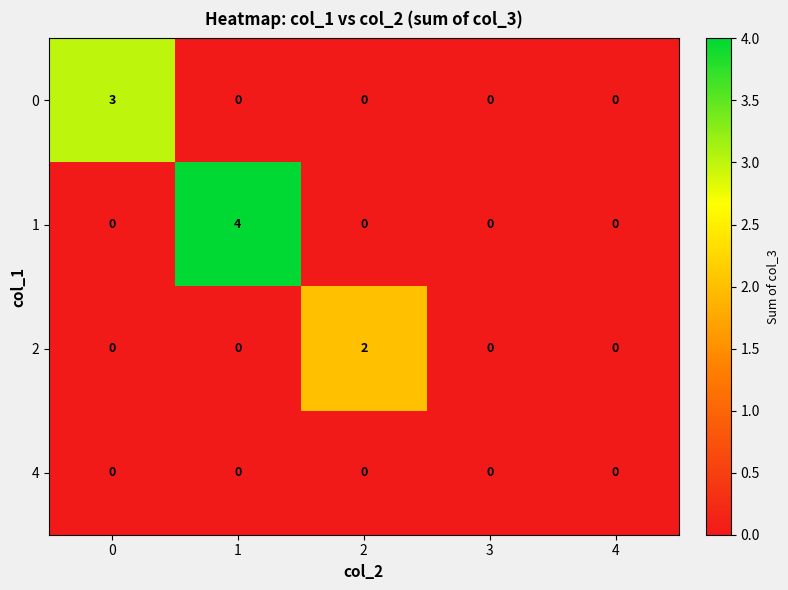

Reading right to left, transcribe all the data shown in this chart.

0: 4=0	3=0	2=0	1=0	0=3
1: 4=0	3=0	2=0	1=4	0=0
2: 4=0	3=0	2=2	1=0	0=0
4: 4=0	3=0	2=0	1=0	0=0